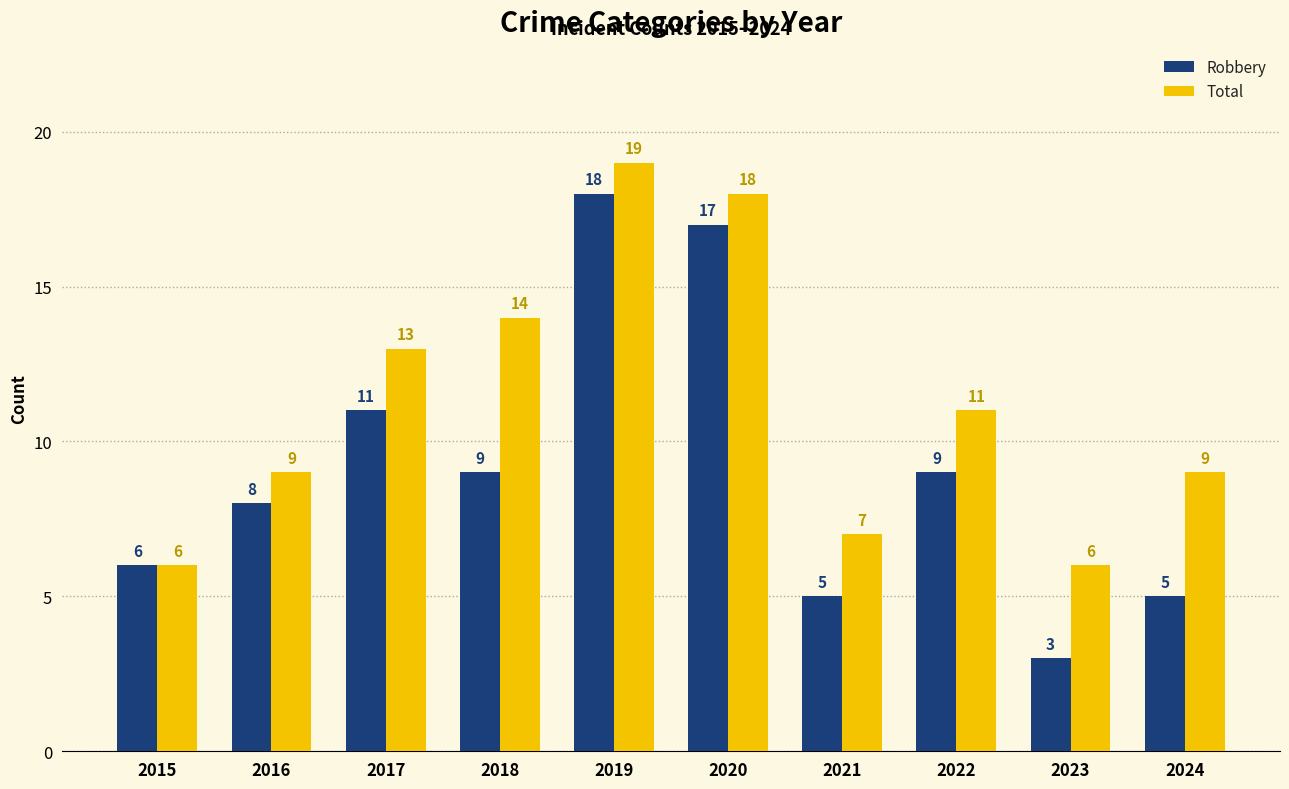

Which series has the widest spread of values?

Robbery